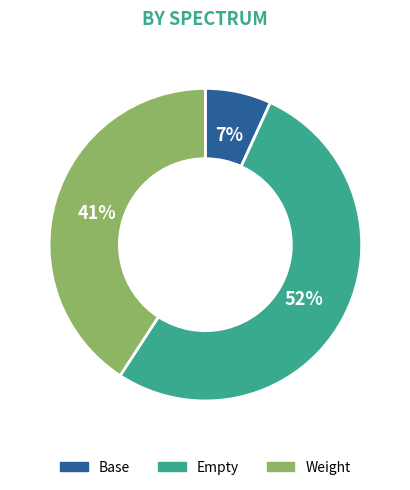

Which category has the biggest portion of the pie?

Empty